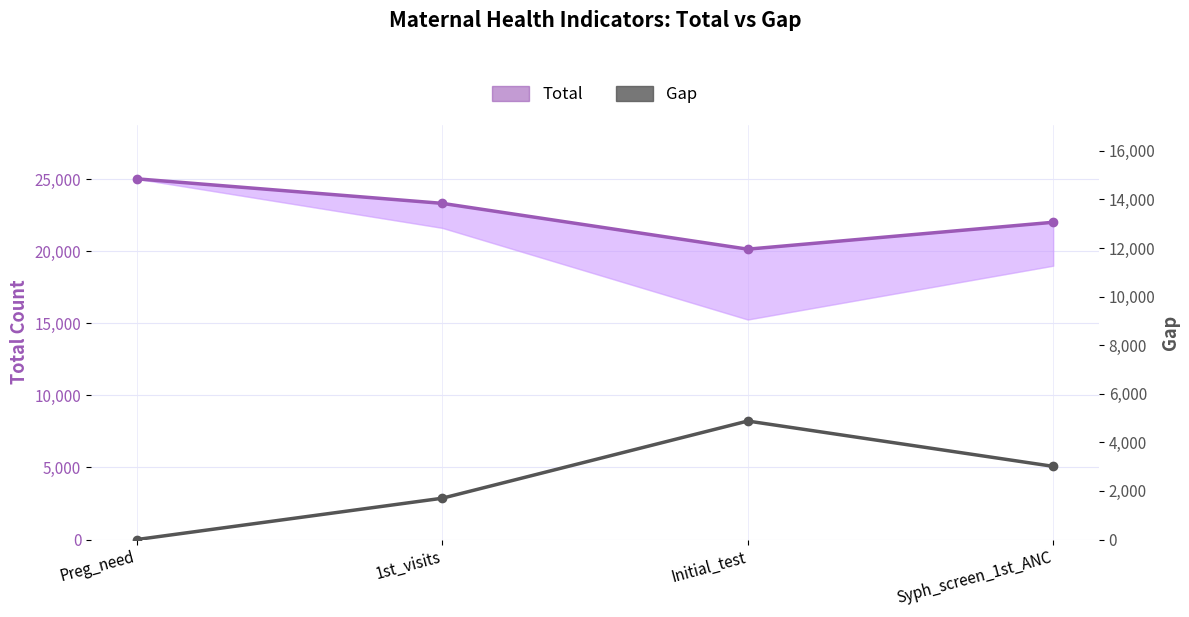

How many data points in Total are above 23319?

1